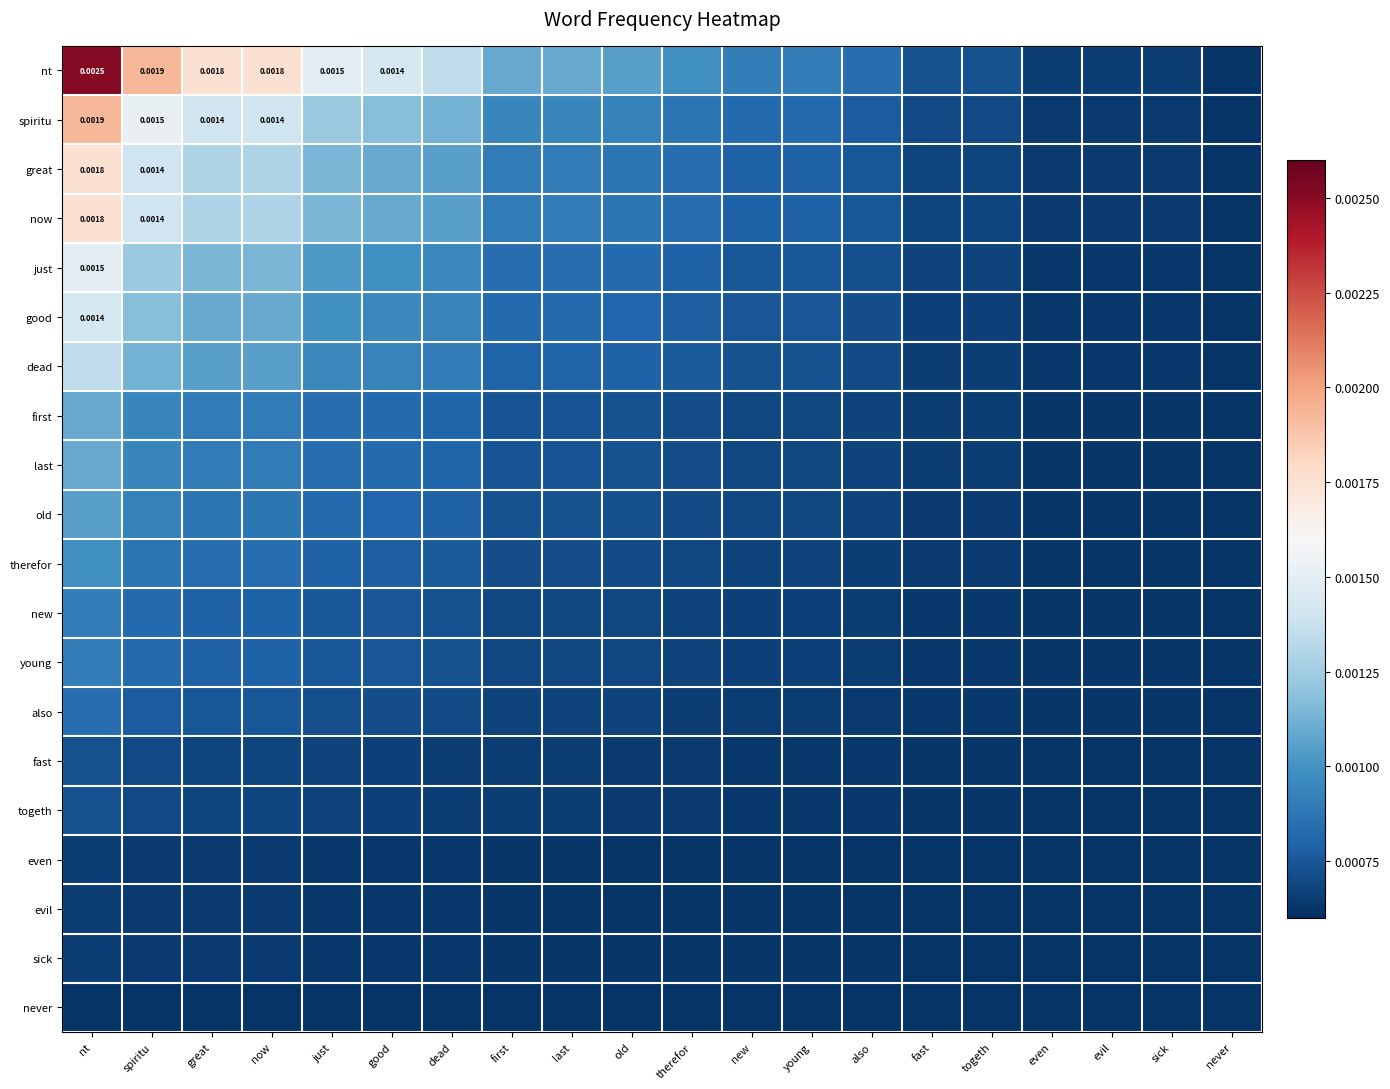

The nt series shows 0.0 at even. True or false?

True